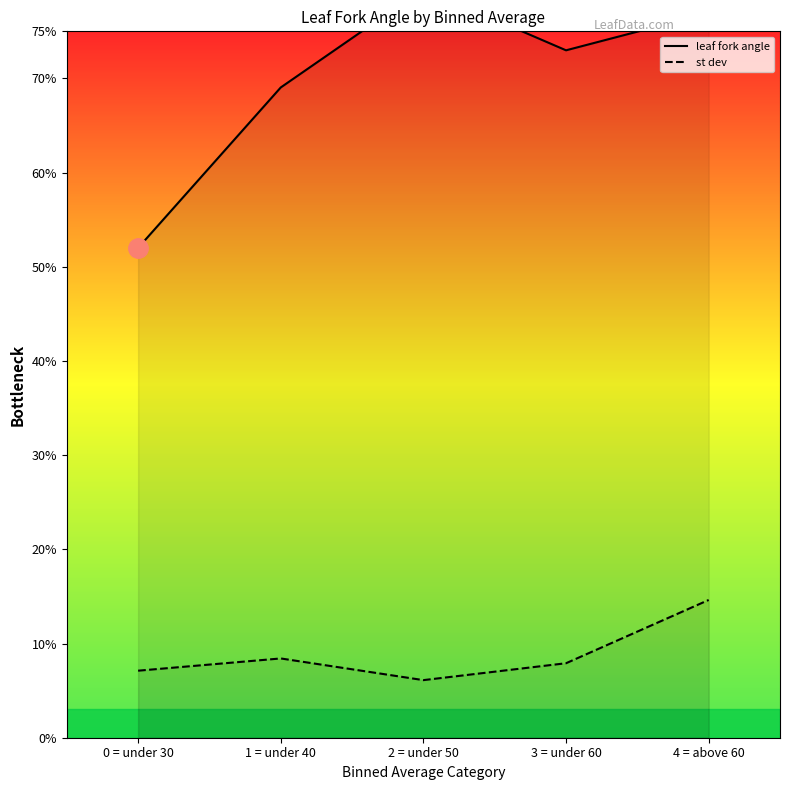

List the series in order of their overall mean, highest first.

leaf fork angle, st dev